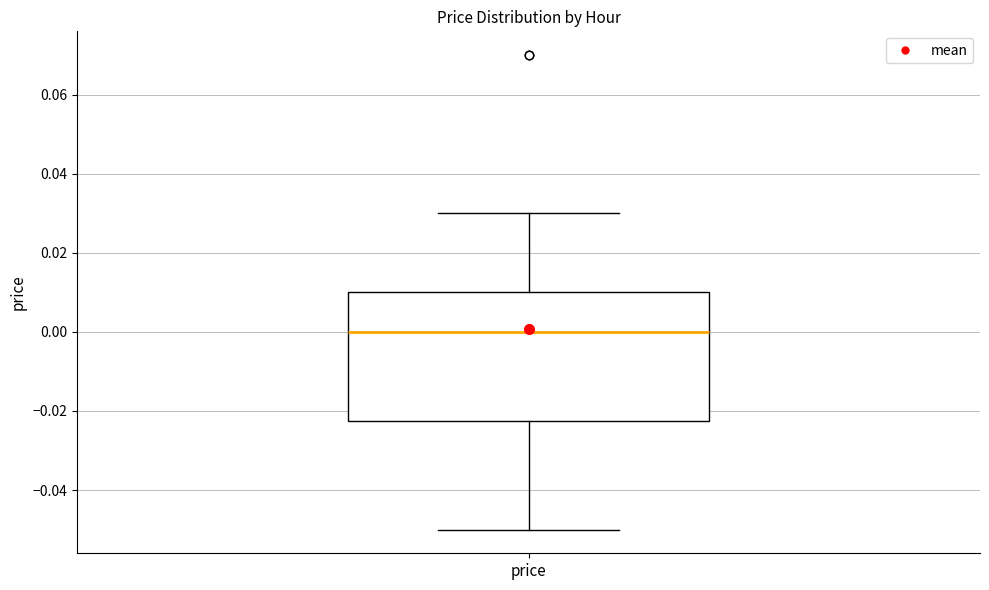

Where does the median line of the box for price sit on the y-axis? The values are not printed on the chart, so give them approximately, as read against the axis.

0.000